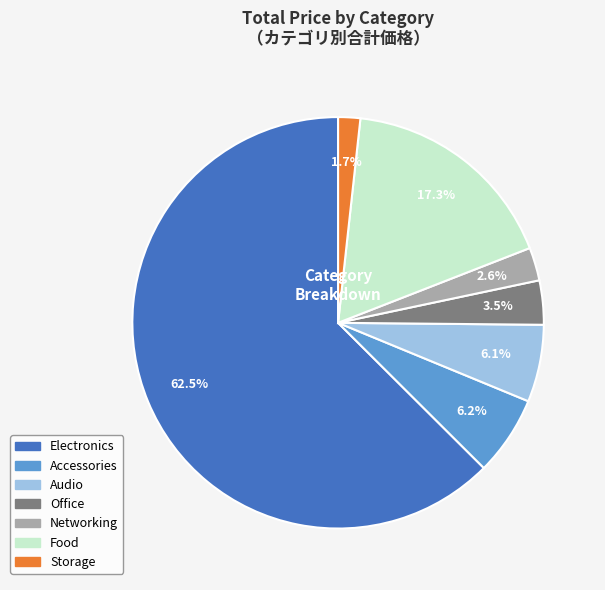

How many segments does this pie chart have?

7